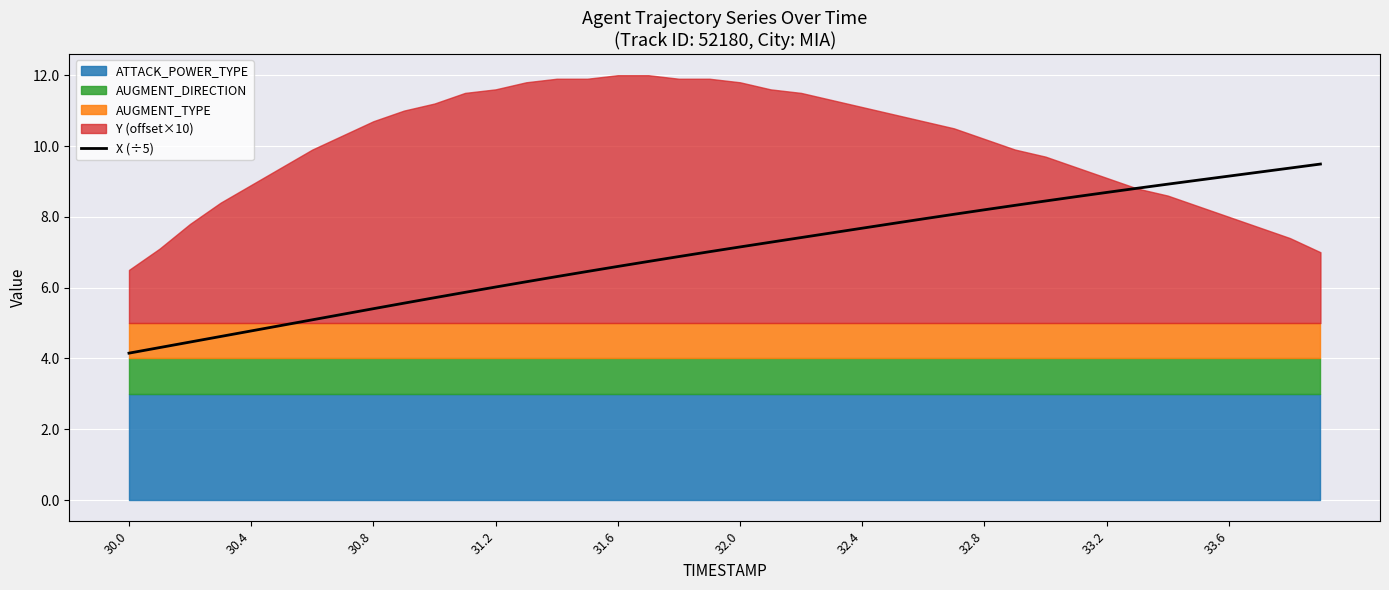

What is the approximate value at 33?

8.8